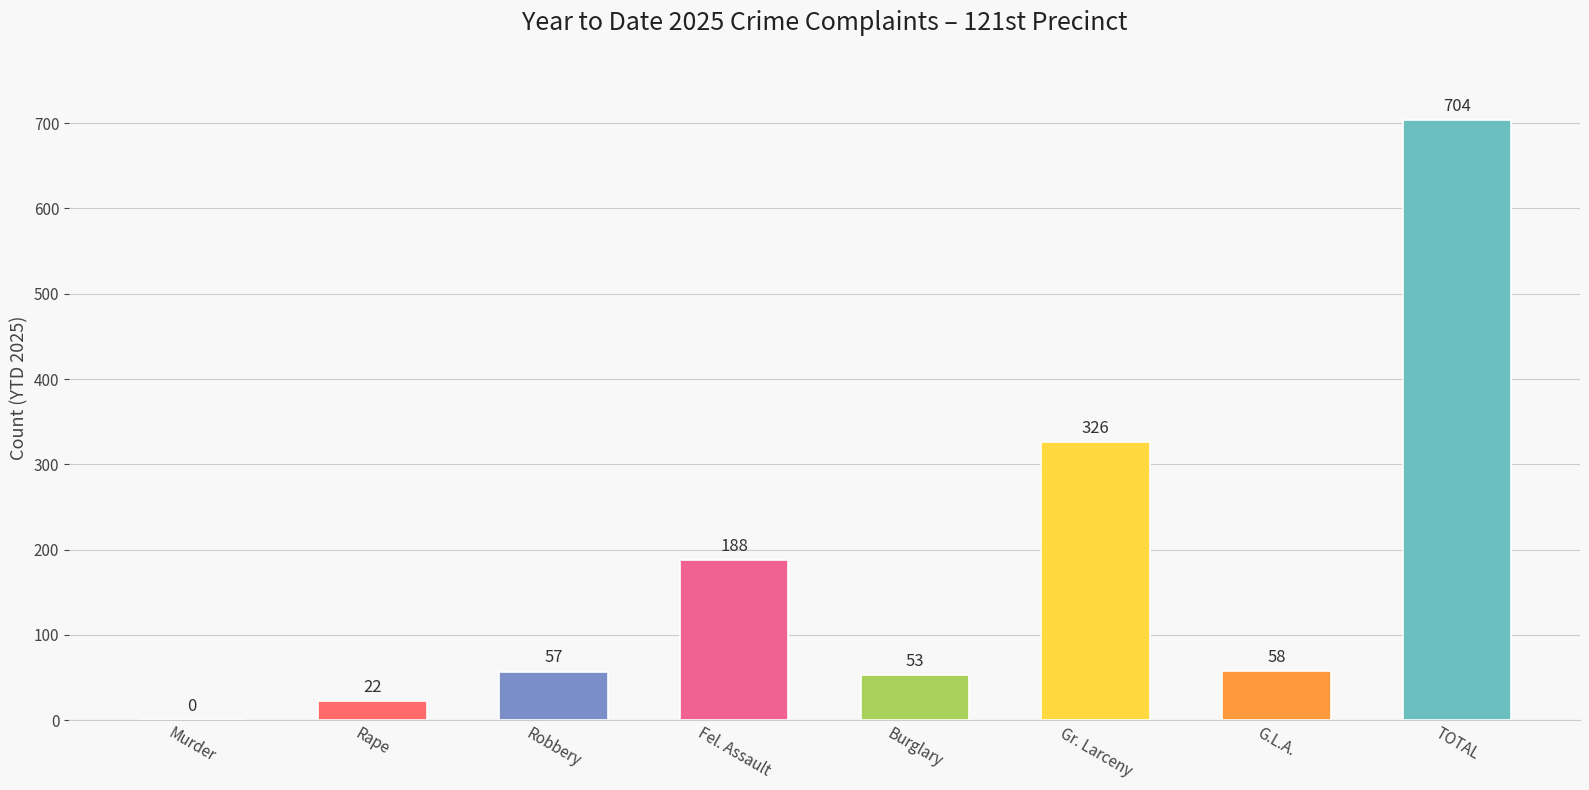

What is the sum of all values?

1408